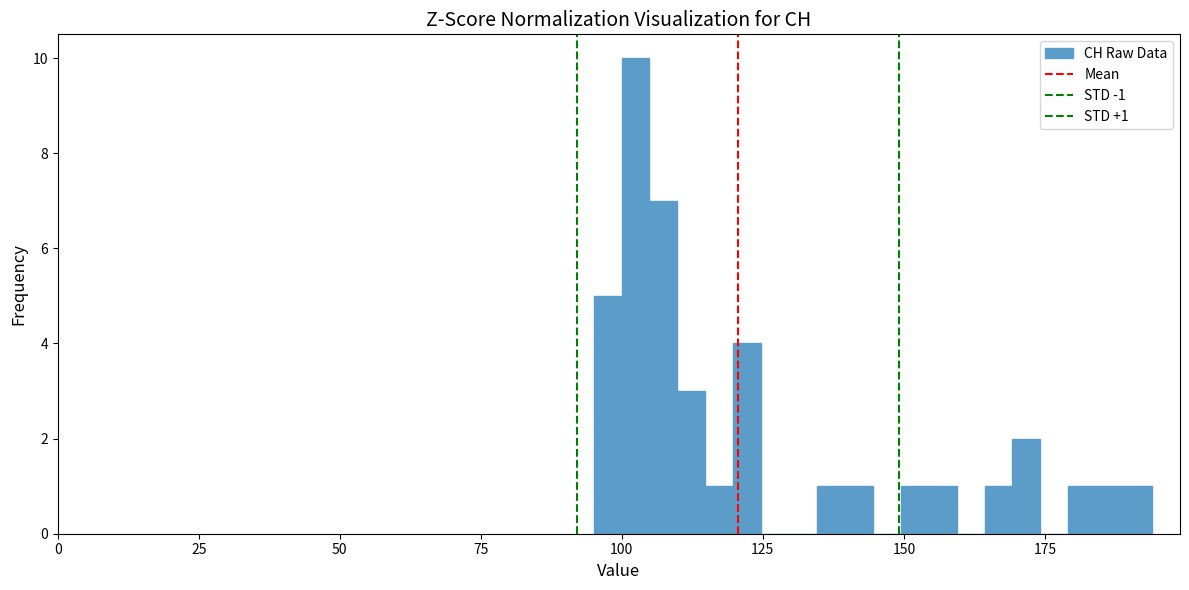

Read against the x-axis, roughly where is the centre of the tallest bar?

100